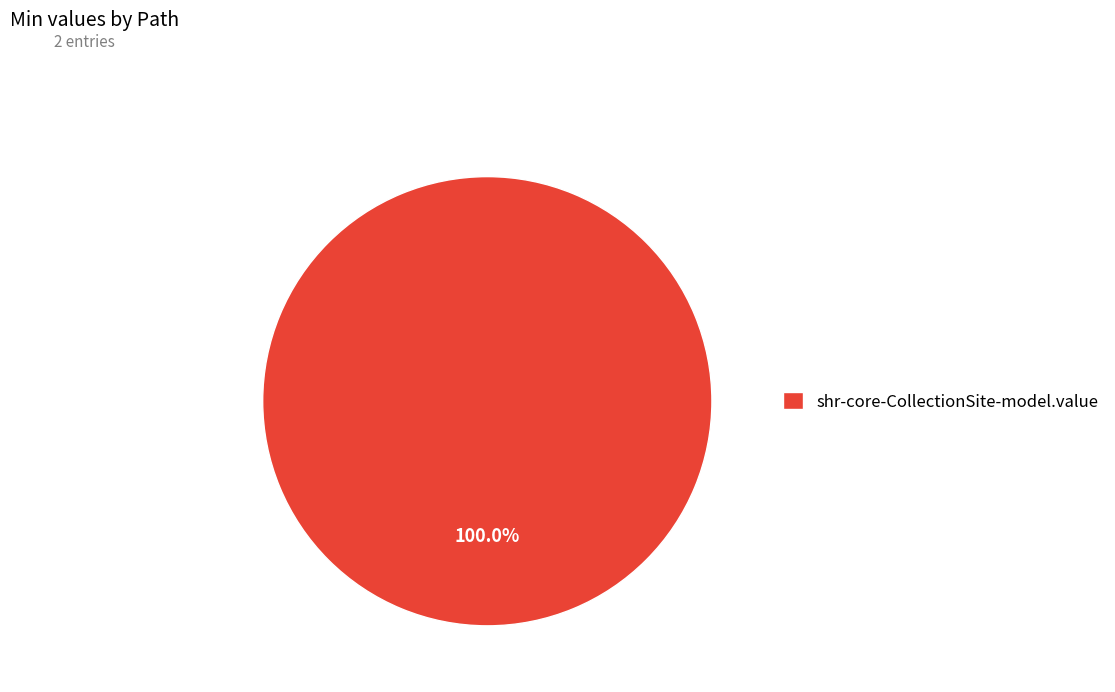

How many slices are in this pie chart?

1